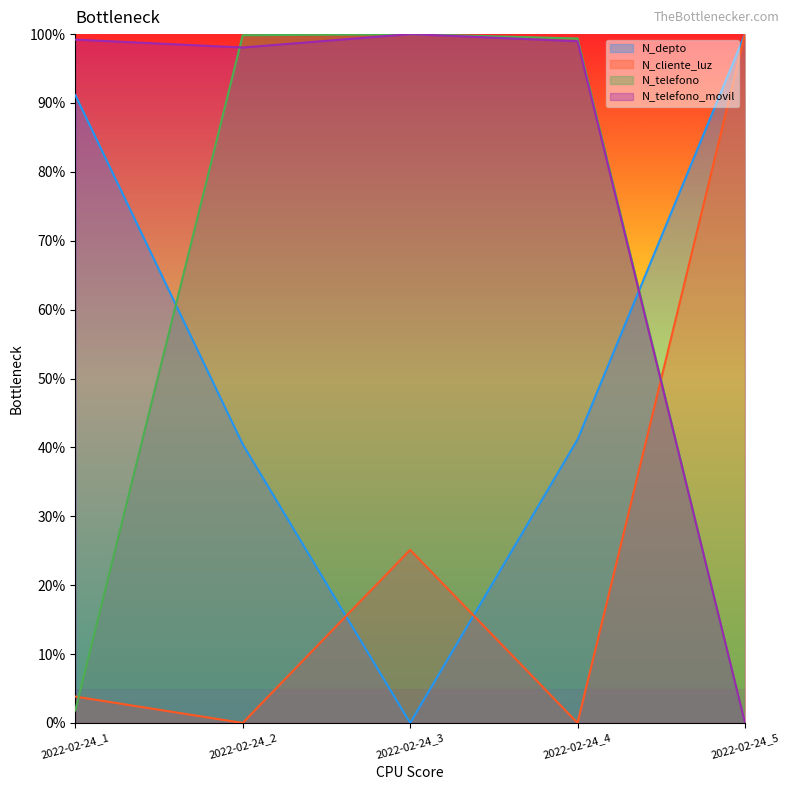

Does the chart have visible grid lines?

No